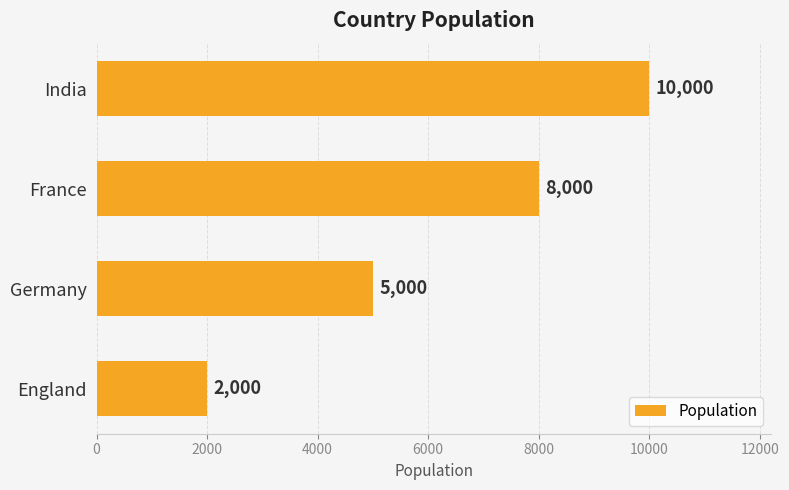

What is the change in value from France to England?

-6000